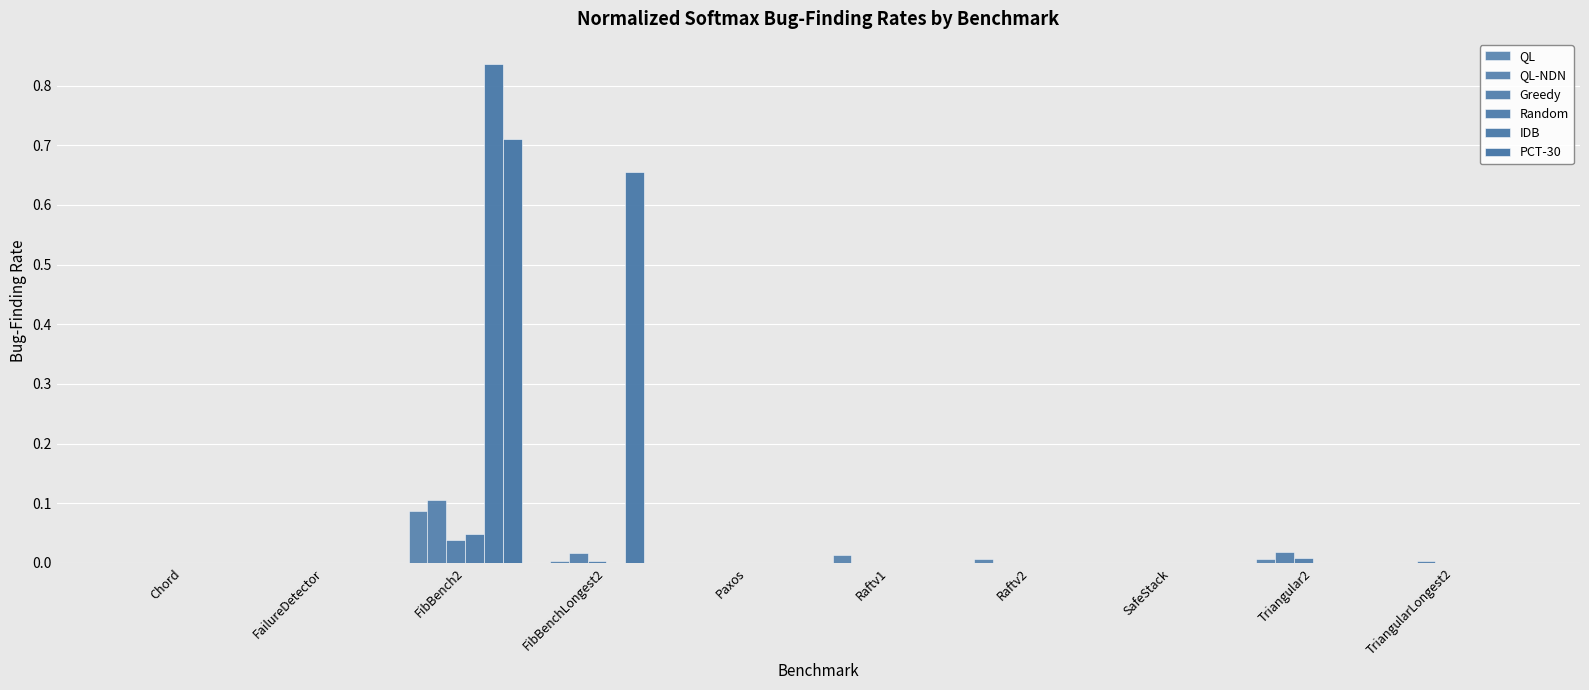

Does the chart contain stacked bars?

No